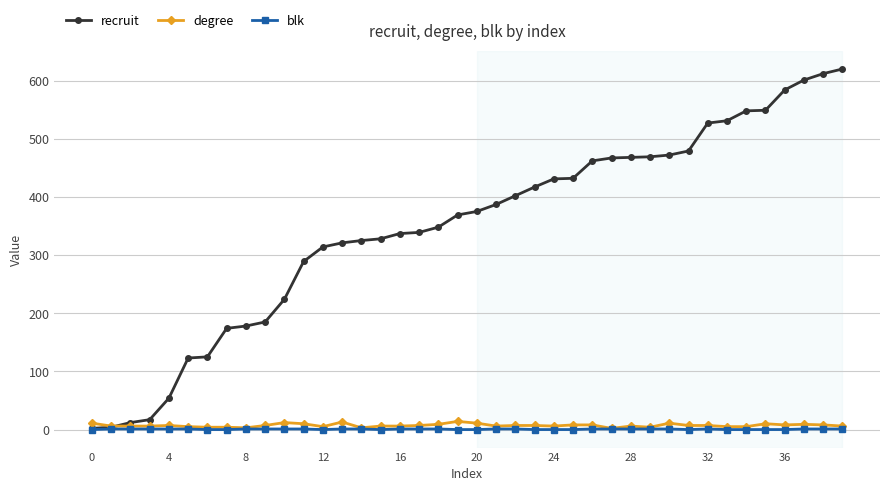

Which series has the widest spread of values?

recruit